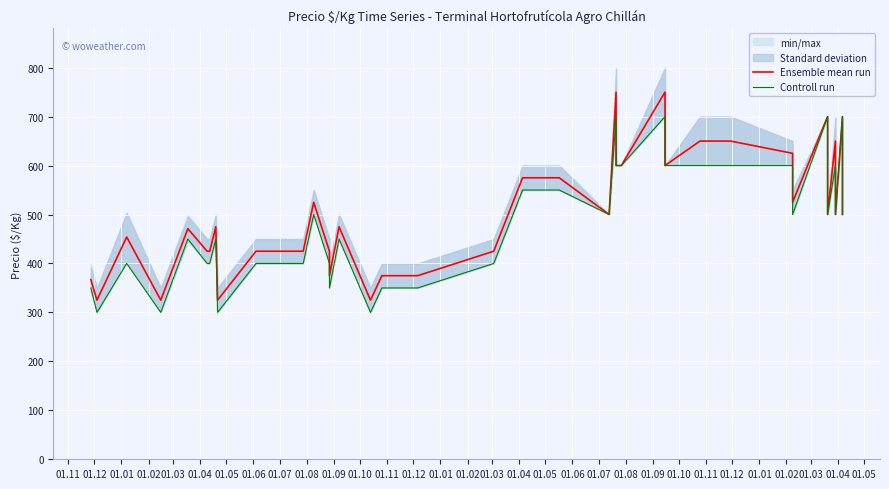

How many lines are shown in the chart?

2